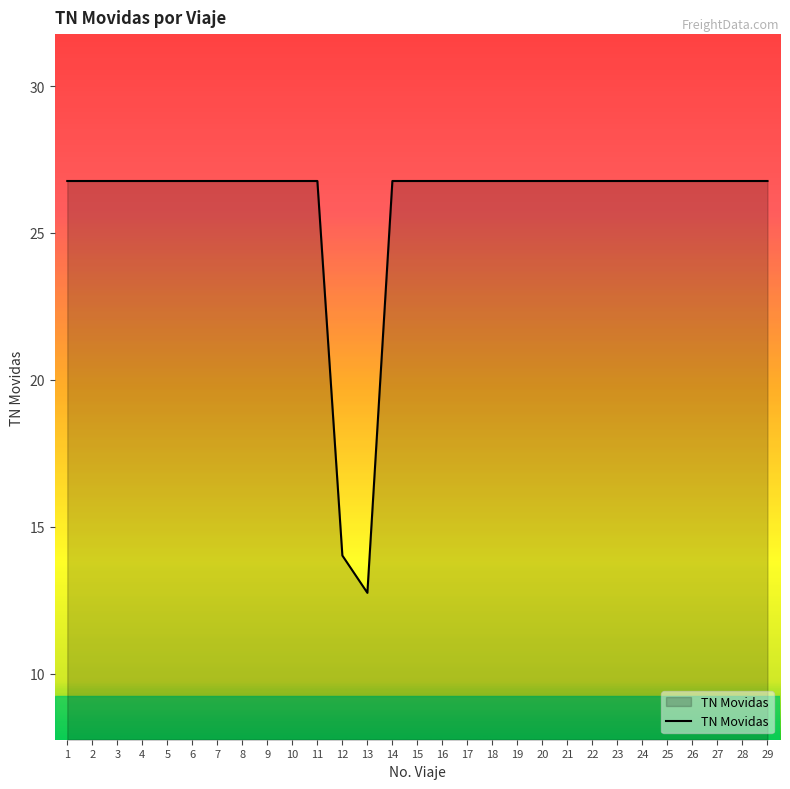

What is the approximate value at 23?

26.8